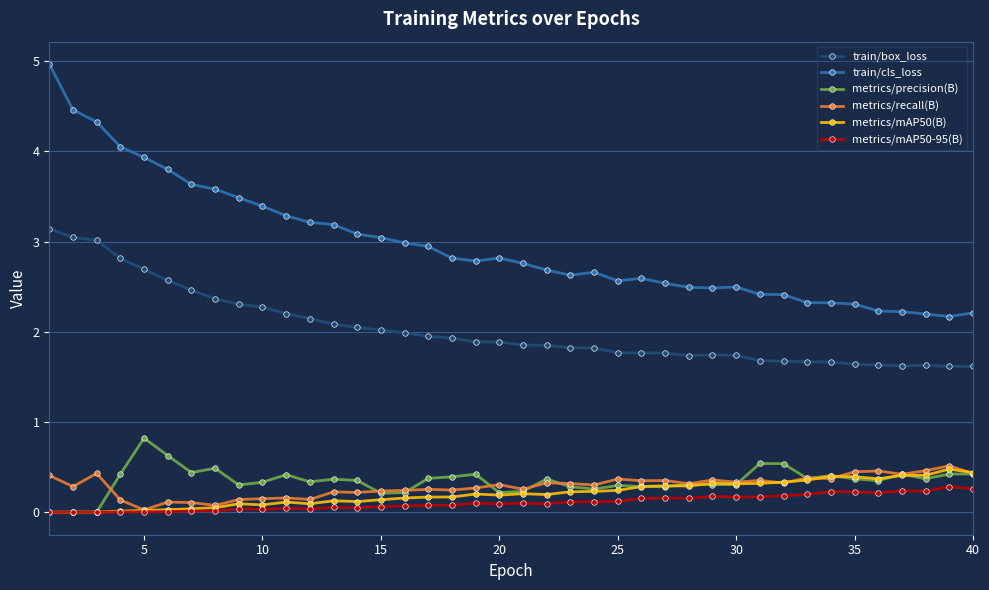

What is the value of the train/box_loss point at the 33rd from the left?

1.7